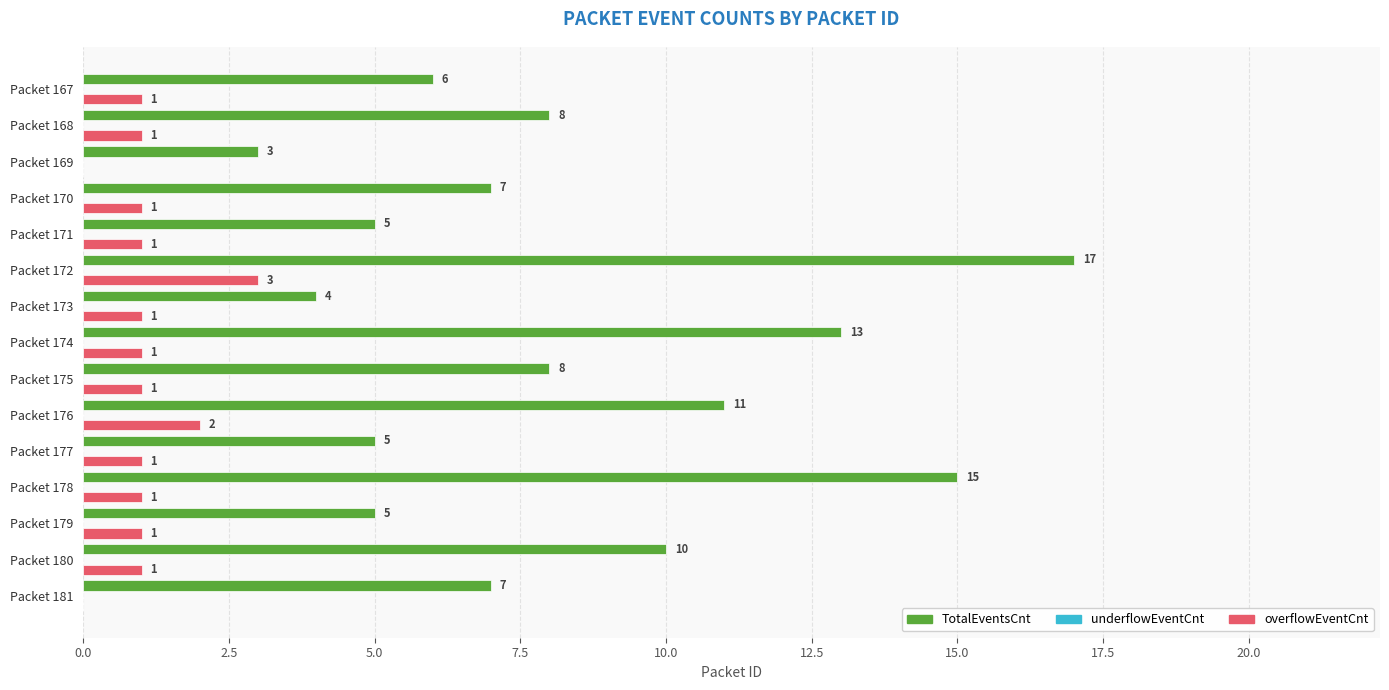

What is the maximum value shown in the chart?

17